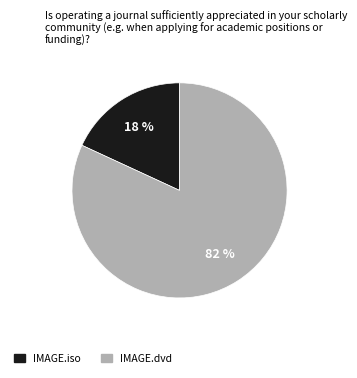

True or false: IMAGE.iso accounts for 4% of the total.

False